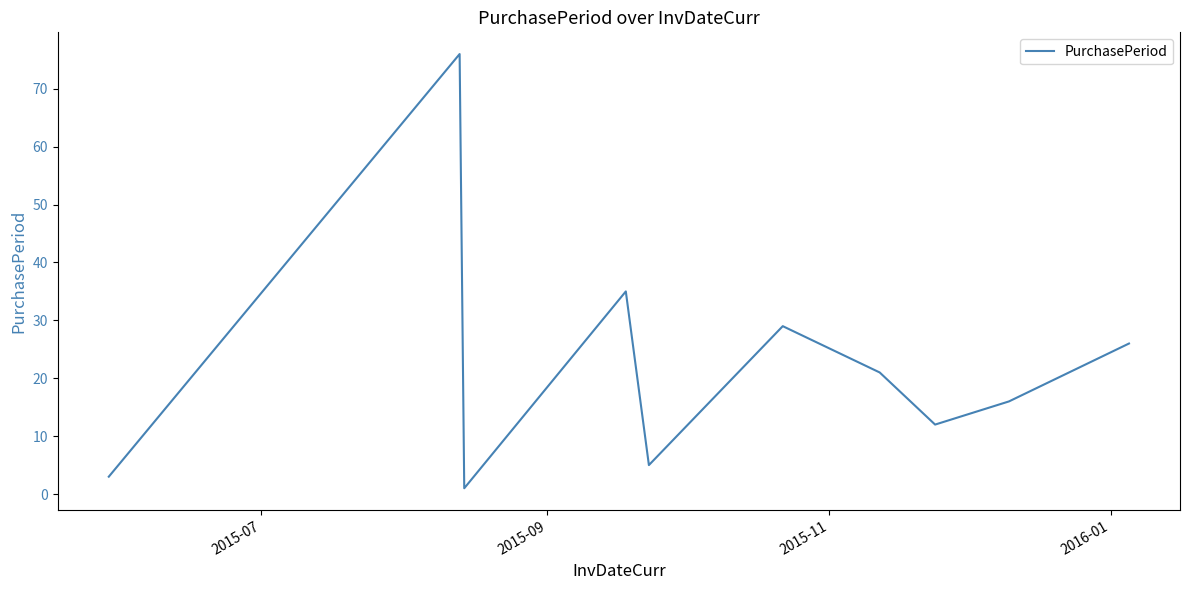

What is the greatest value displayed?

76